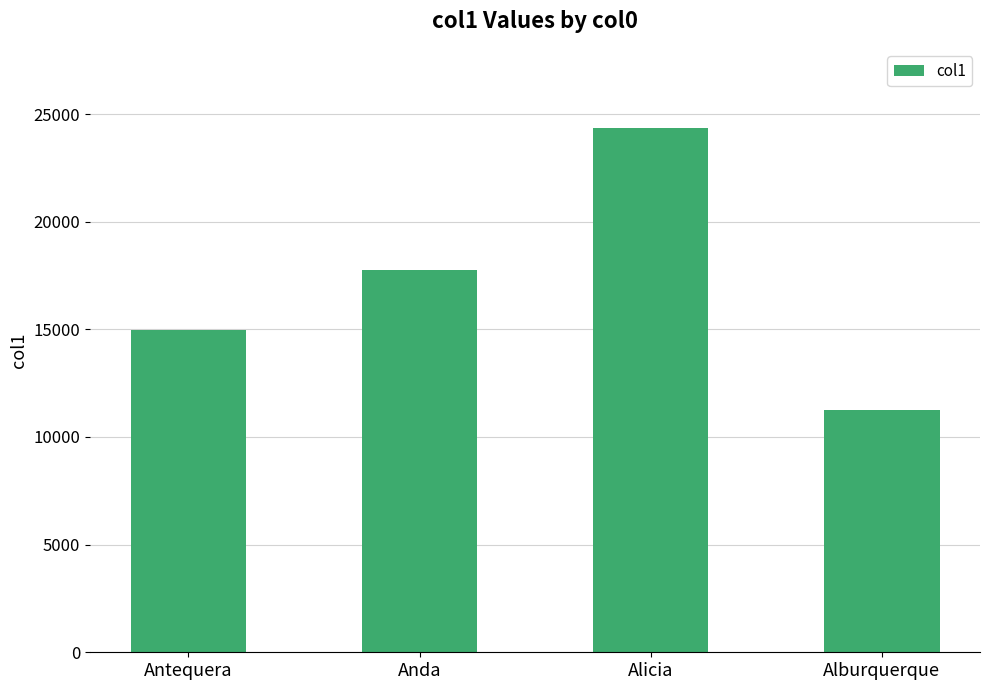

Reading left to right, what are all the values shown in this chart?

14990	17778	24374	11246